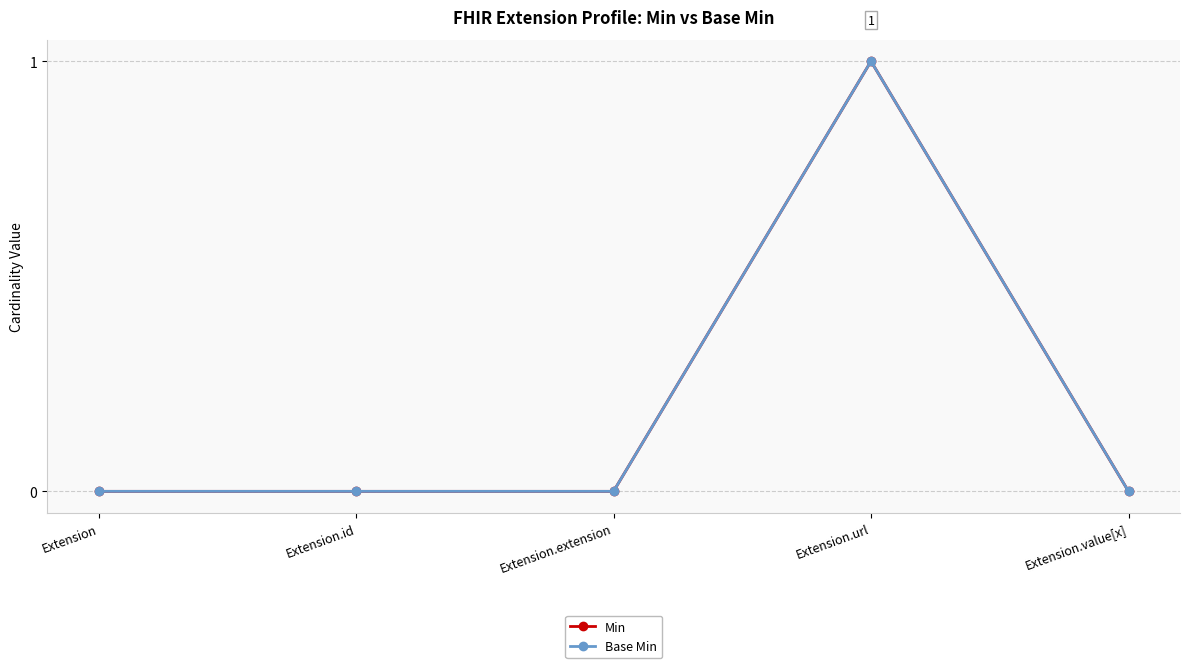

Reading left to right, list all the values displayed in this chart.

Min: 0	0	0	1	0
Base Min: 0	0	0	1	0